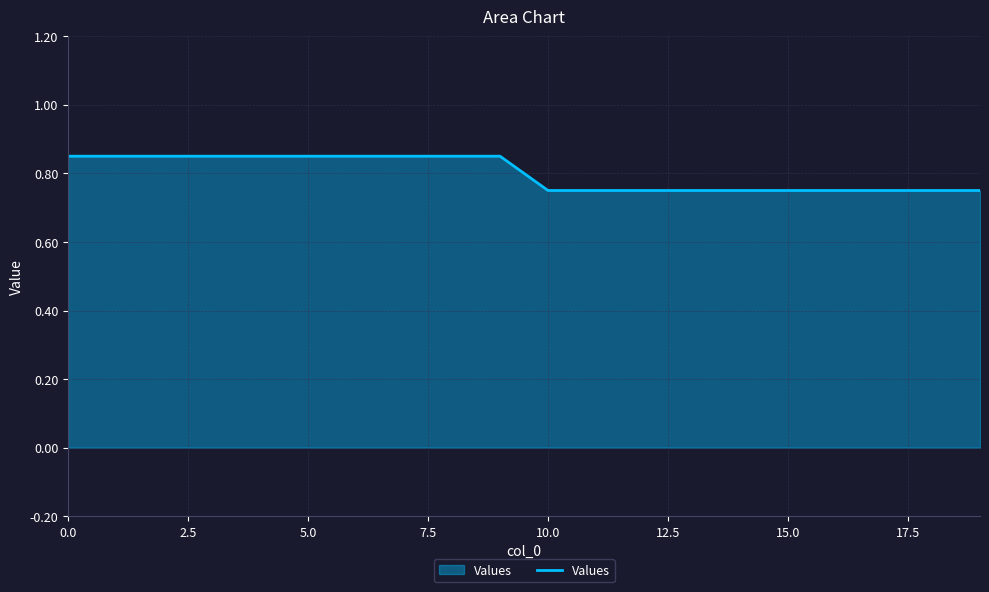

What is the value of the 2nd point from the left?

0.8